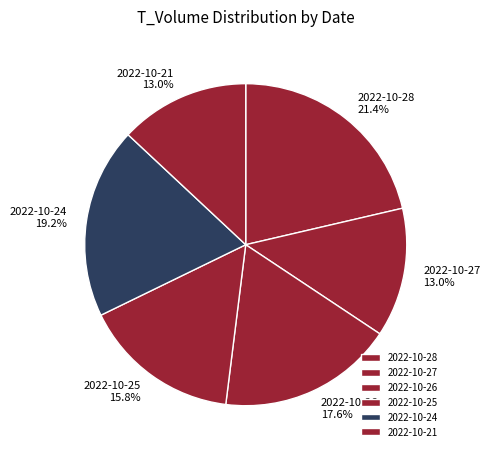

Combined, do 2022-10-24 and 2022-10-26 account for over 50%?

No